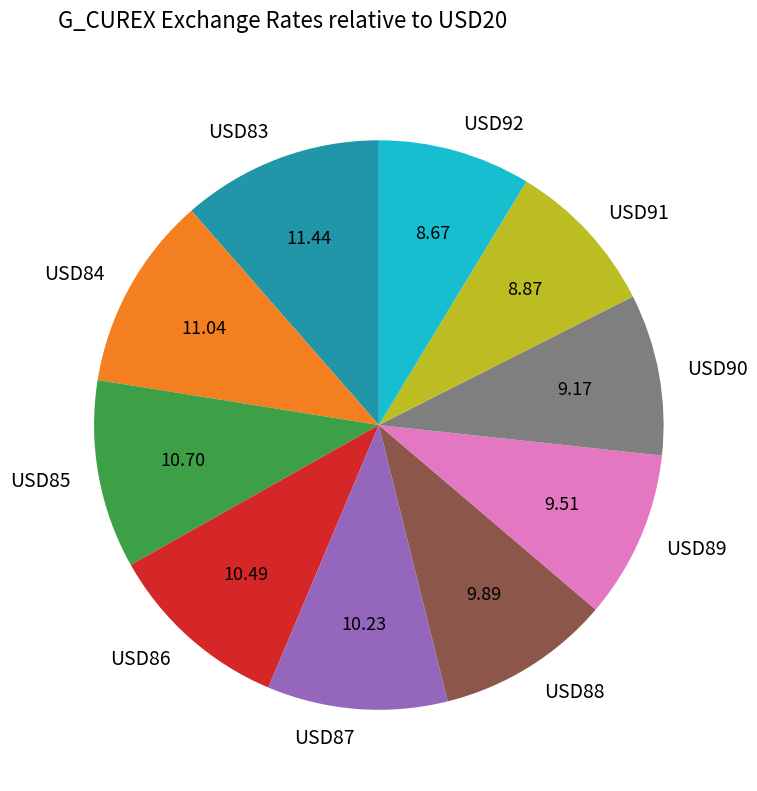

Does USD87 account for over 50% of the chart?

No